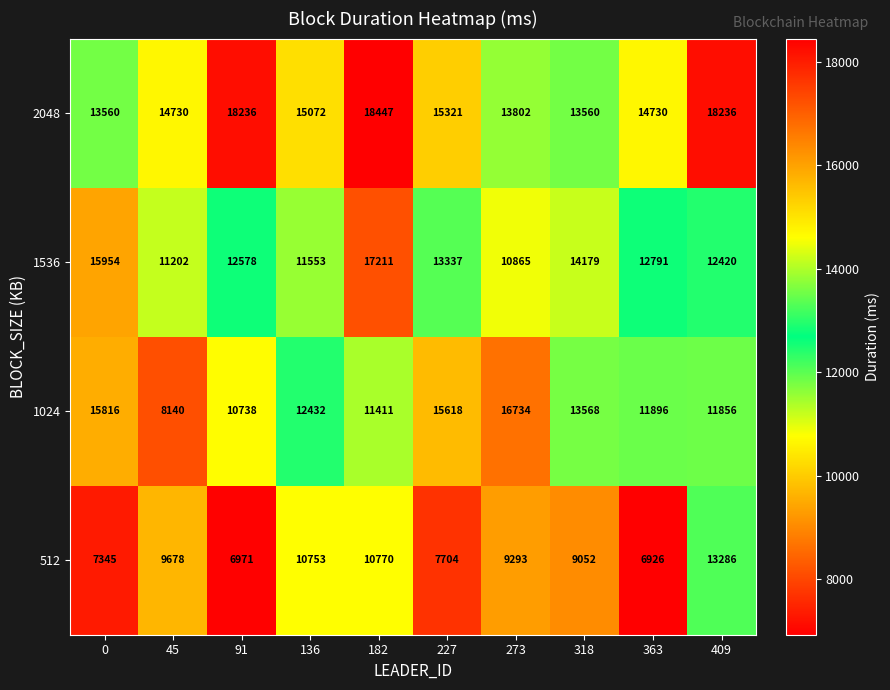

Which series has the widest spread of values?

1024